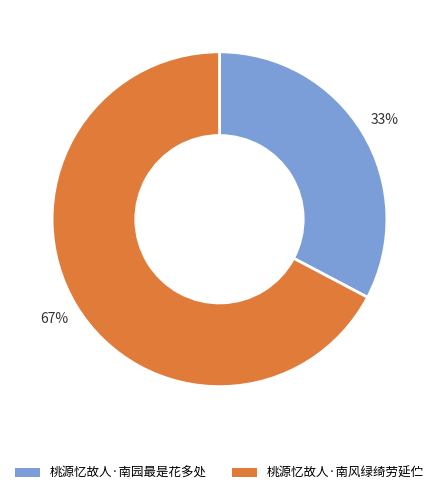

How many segments does this pie chart have?

2